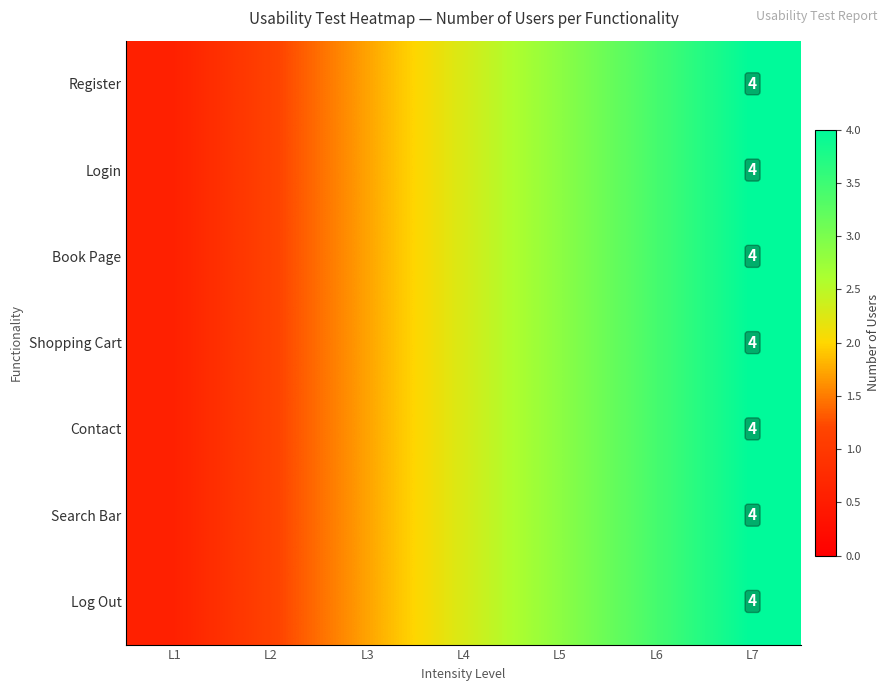

Between L1 and L7, which series saw the biggest shift?

Register